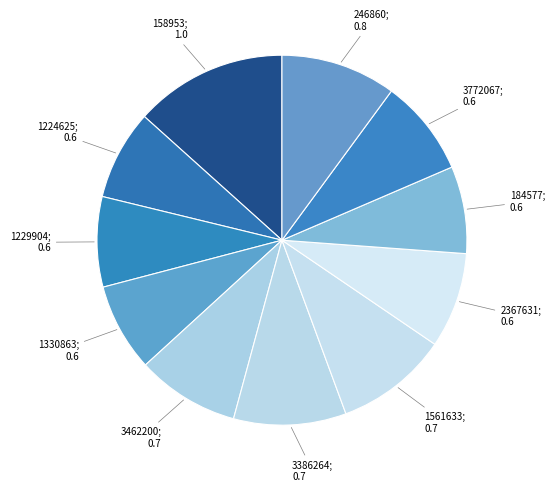

Count the number of slices in the pie.

11